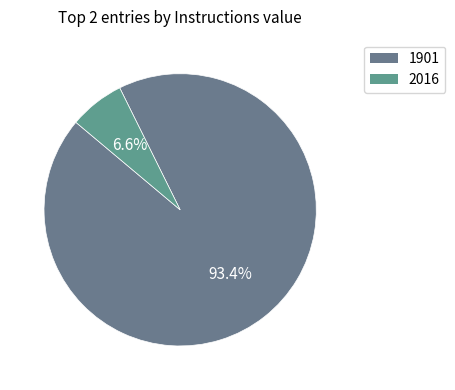

Which has a higher value, 2016 or 1901?

1901